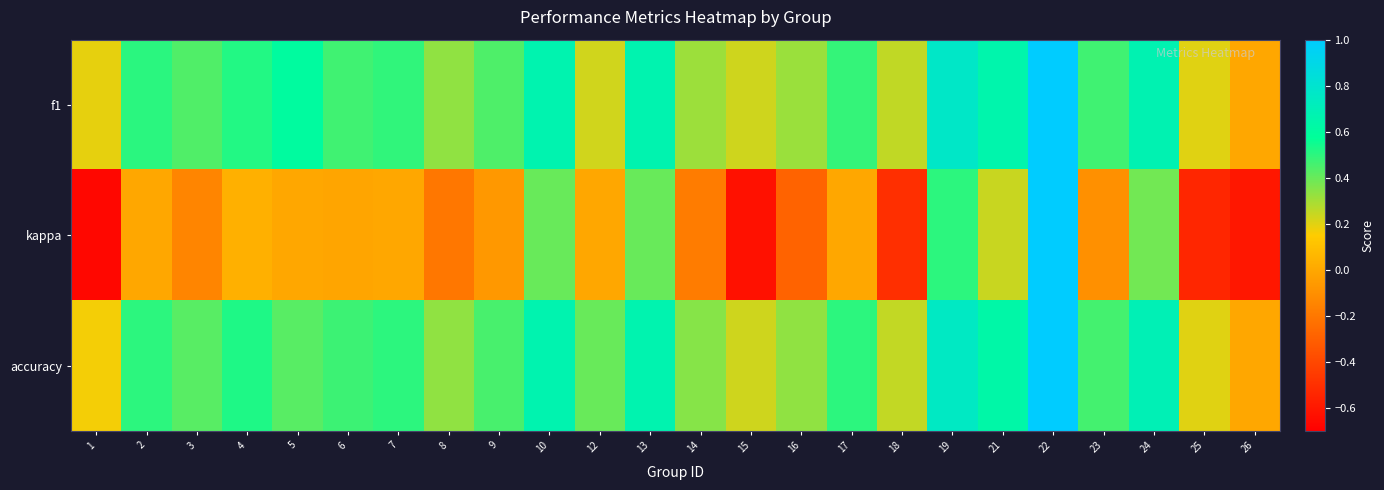

What is the total value across all series at 26?

-0.6